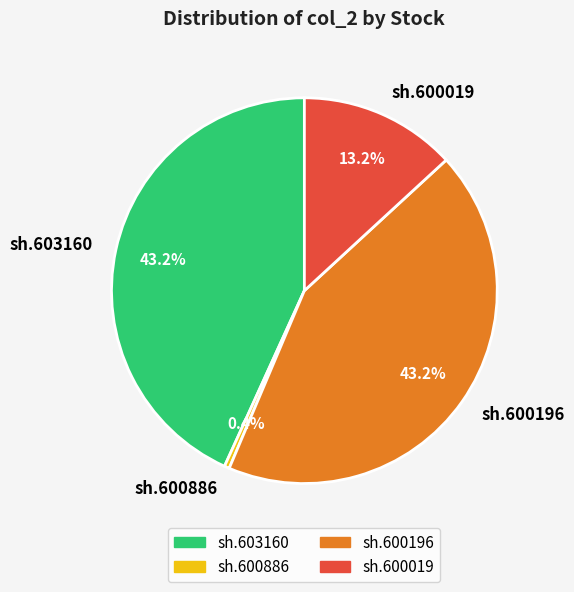

To the nearest percent, what is the difference between the largest and smallest slice percentages?

43%